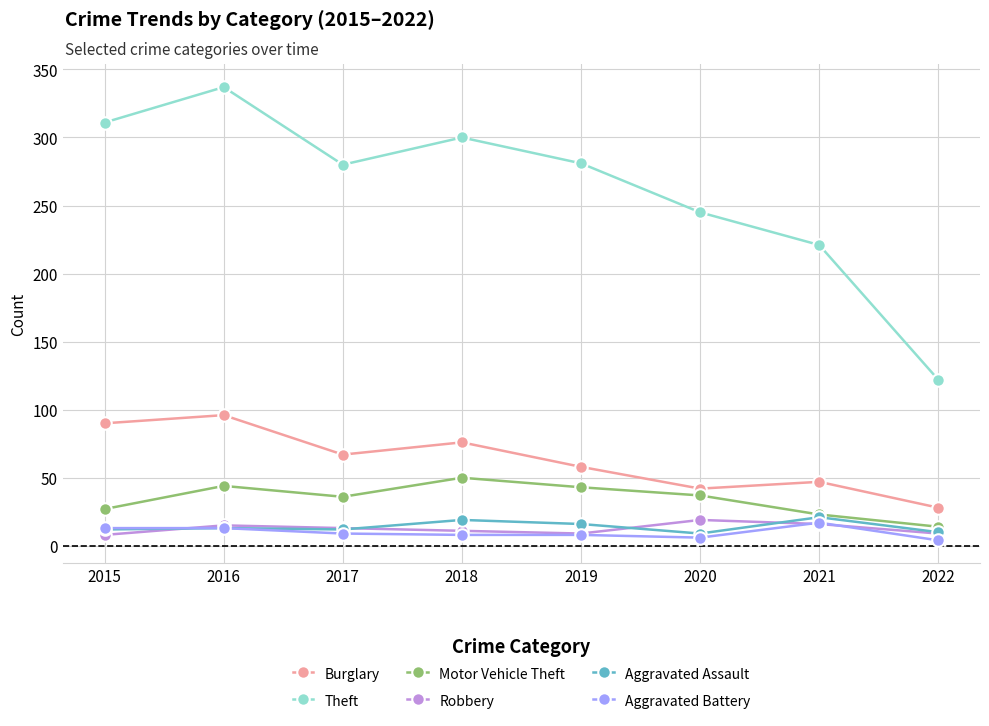

True or false: Aggravated Battery and Burglary cross at least once.

False